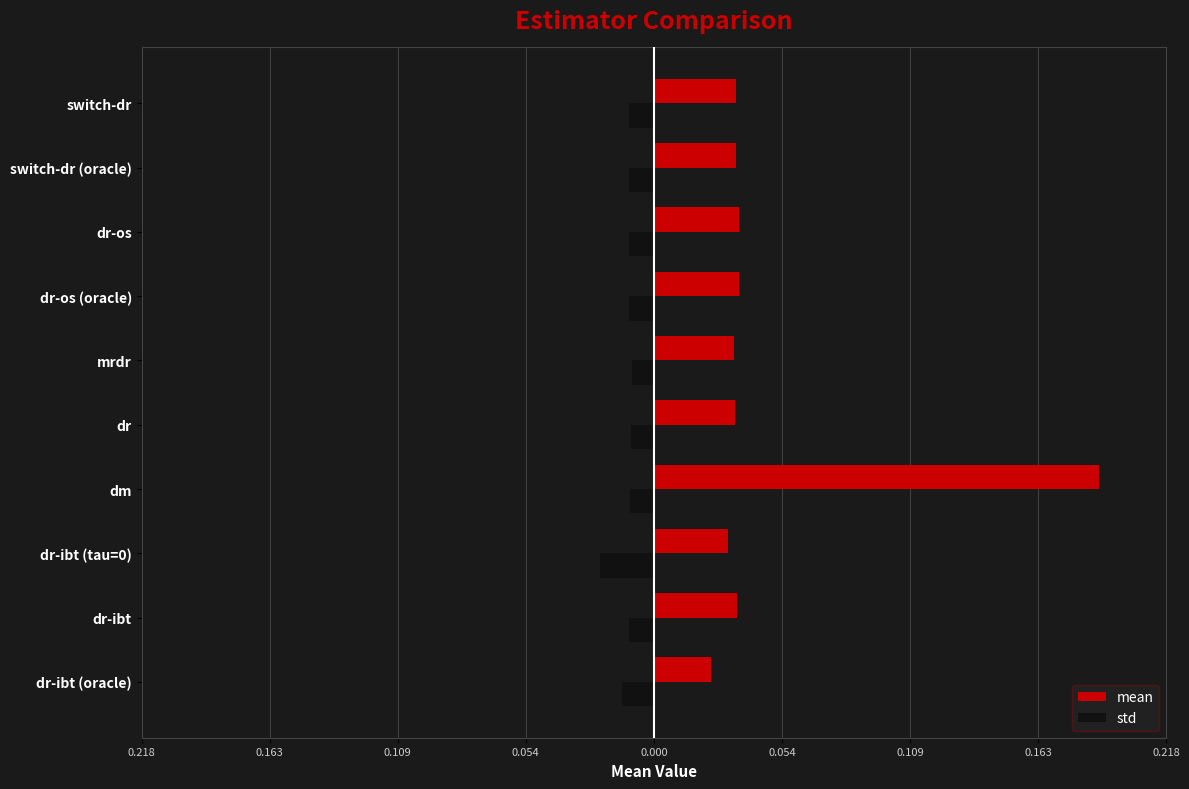

What are all the series names shown in the legend?

mean, std